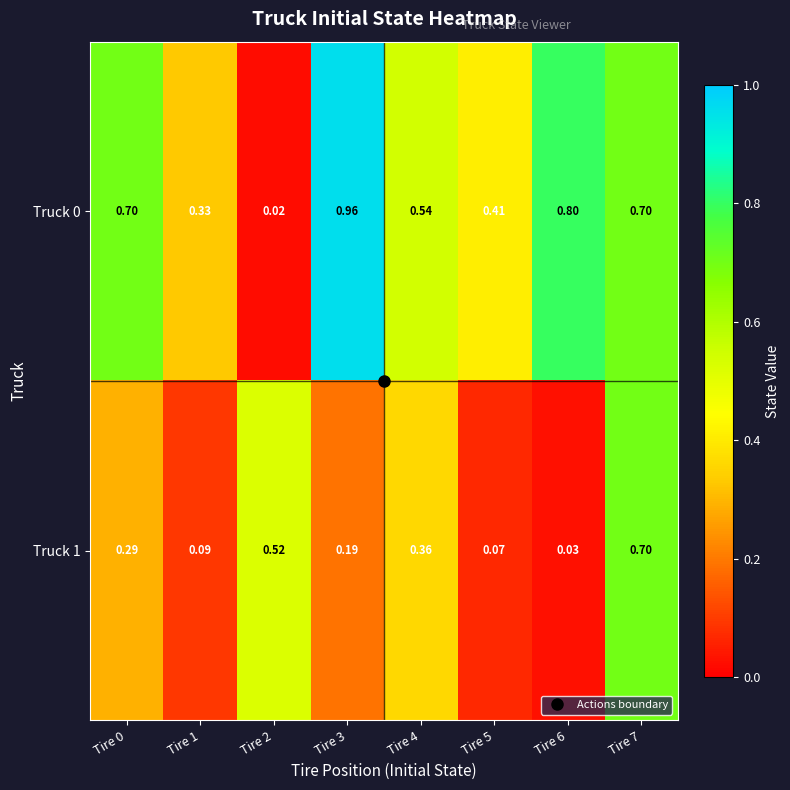

Is the value of Truck 0 at Tire 5 greater than the value of Truck 1 at Tire 3?

Yes